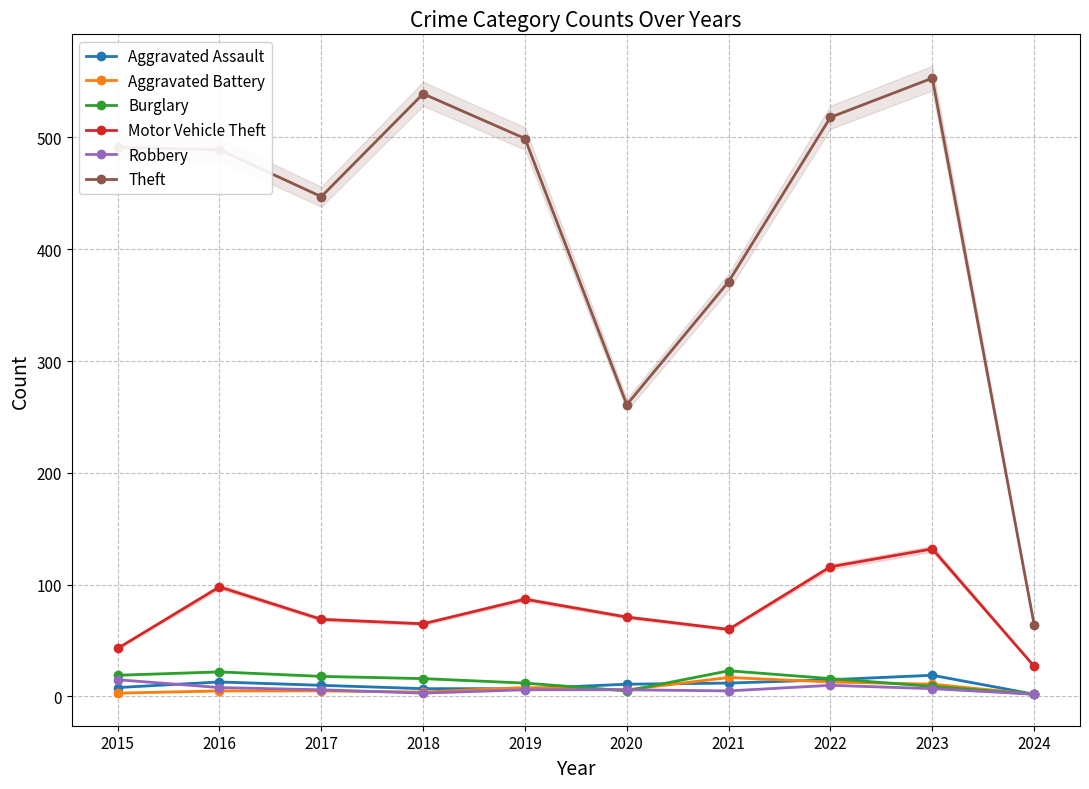

How many distinct data groups are displayed?

6